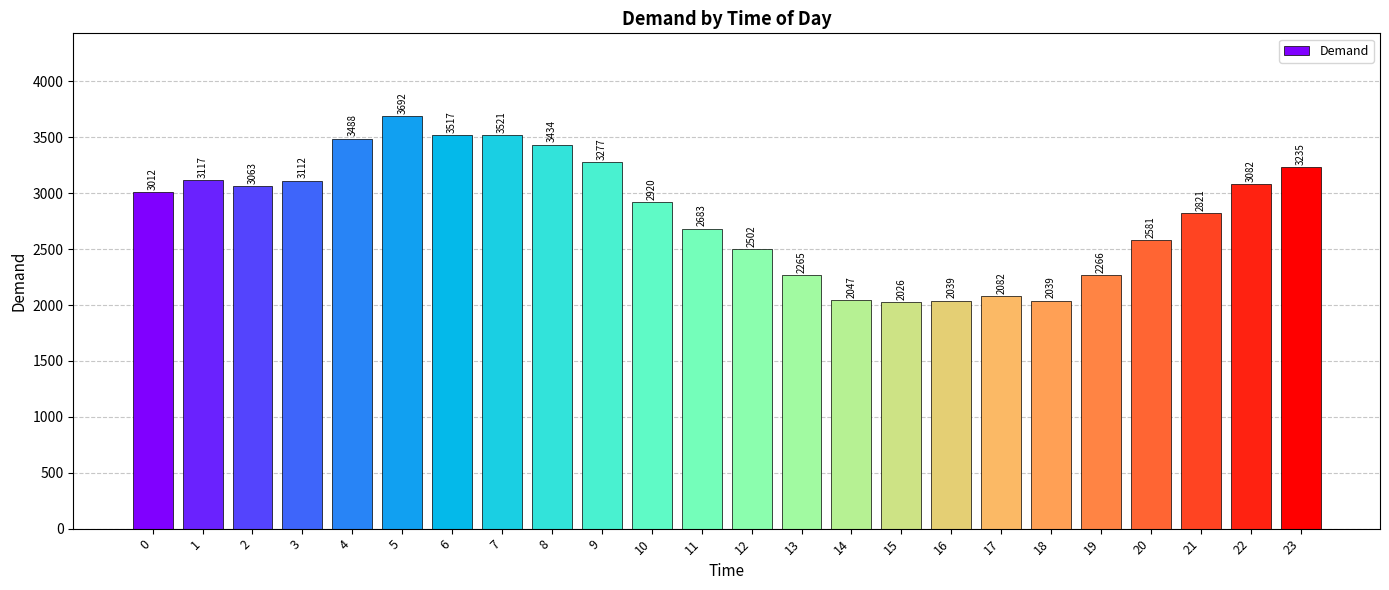

Is it true that the value at 6 is 3517?

True